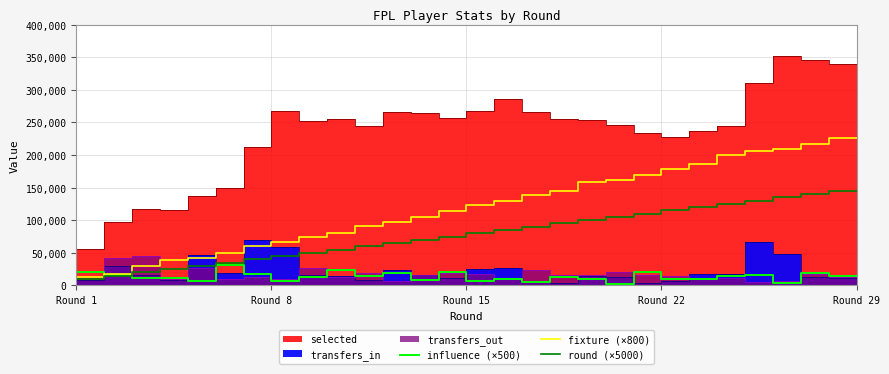

What is the difference between the maximum and second lowest values in the round (×5000) series?

135000.0